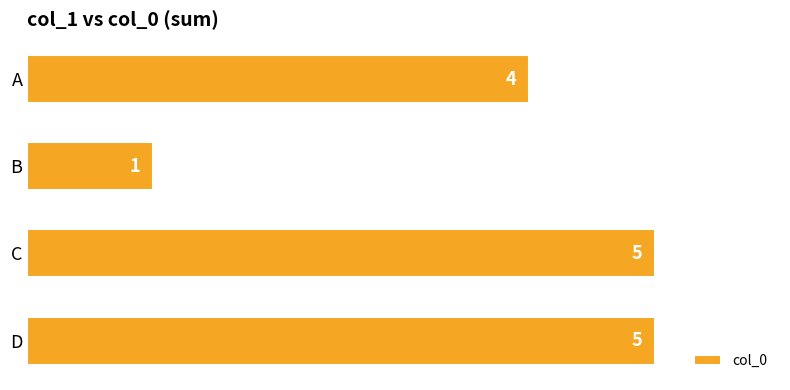

What is the average value?

4